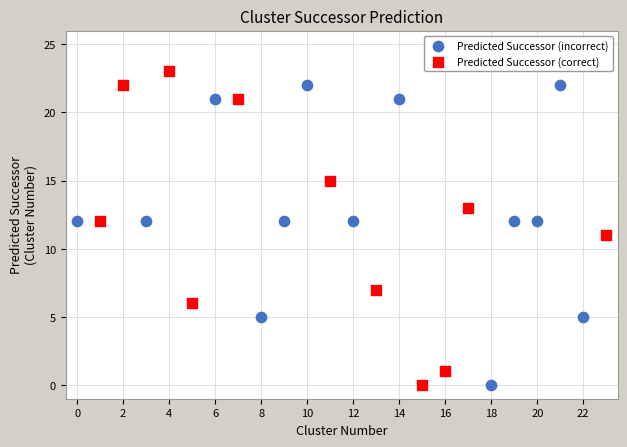

Which series has the largest Y range (max minus min)?

Predicted Successor (correct)